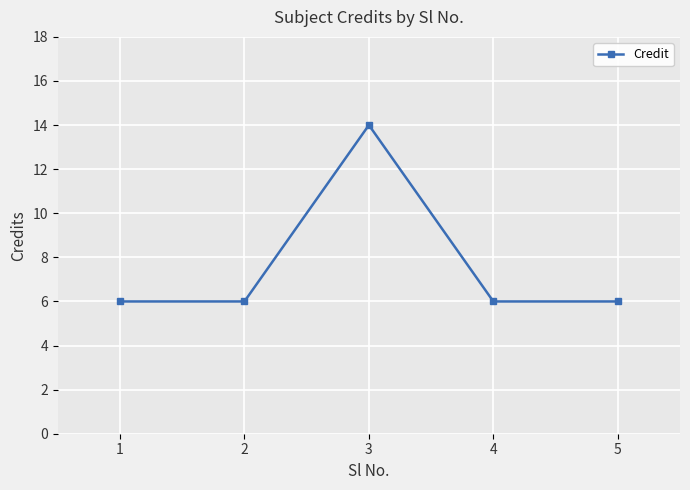

What is the difference between the maximum and minimum values?

8